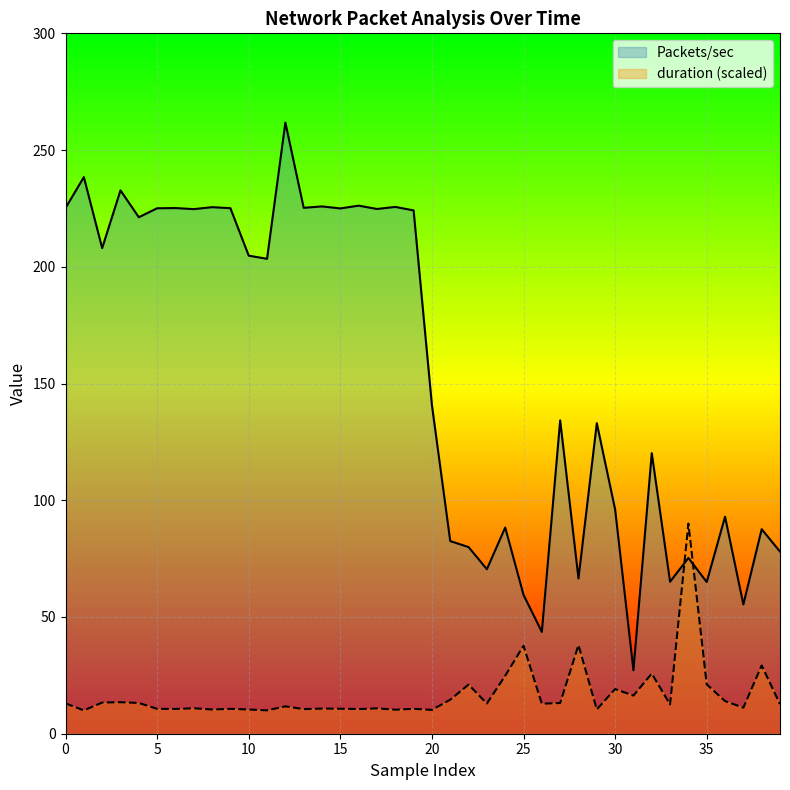

How many values in the Packets/sec series exceed 203?

20